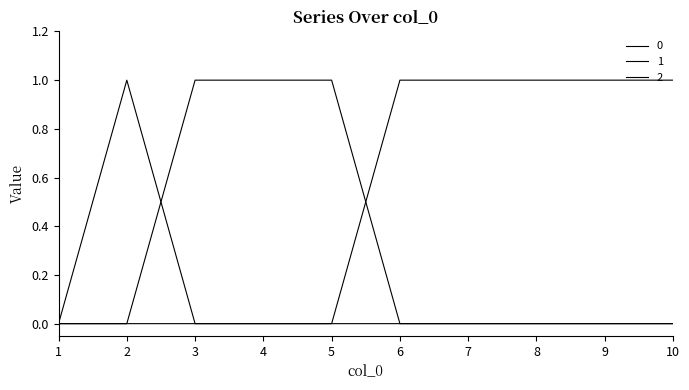

Reading left to right, transcribe all the data shown in this chart.

0: 0	1	0	0	0	0	0	0	0	0
1: 0	0	1	1	1	0	0	0	0	0
2: 0	0	0	0	0	1	1	1	1	1